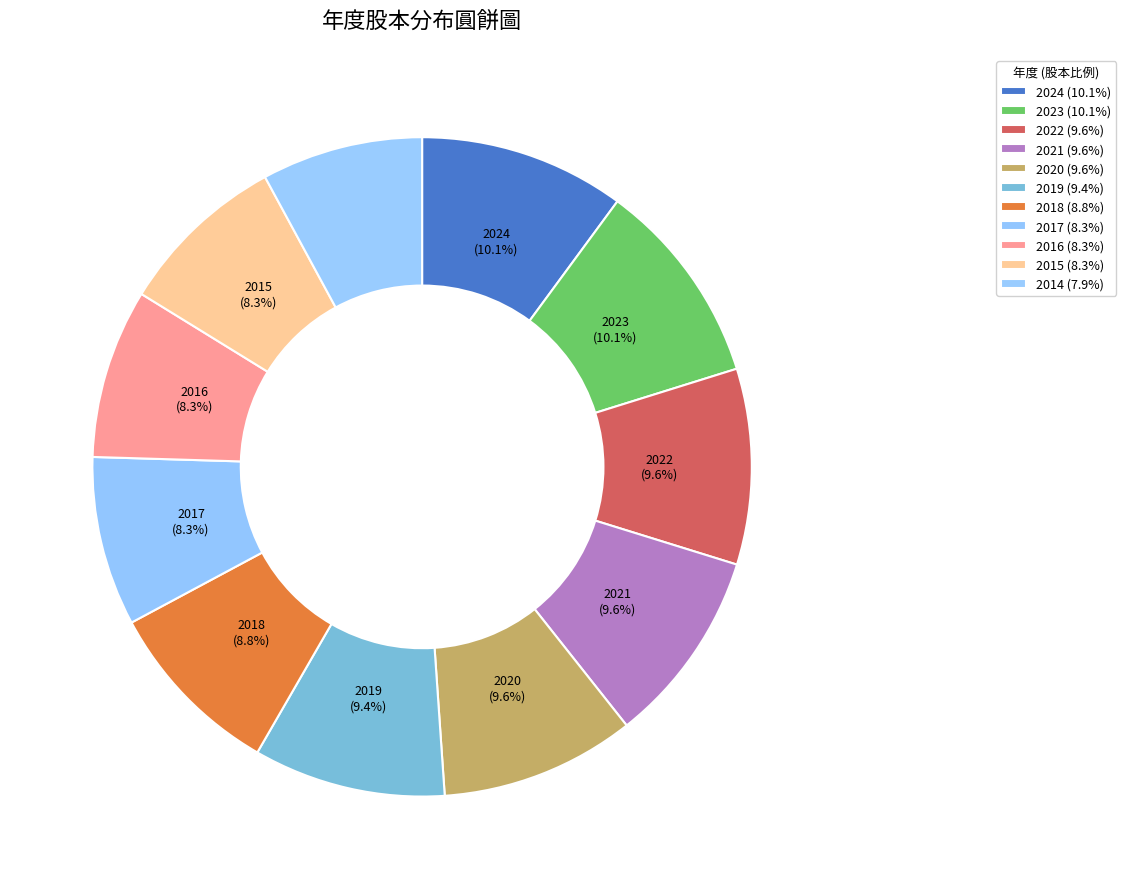

How many segments does this pie chart have?

11